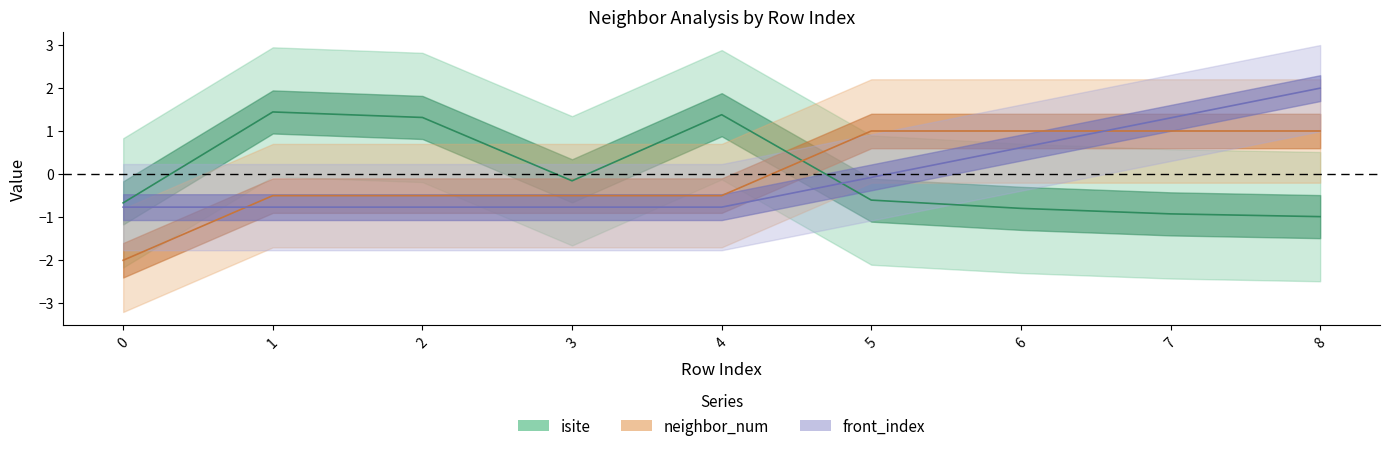

How many intersections are there between front_index and neighbor_num?

2